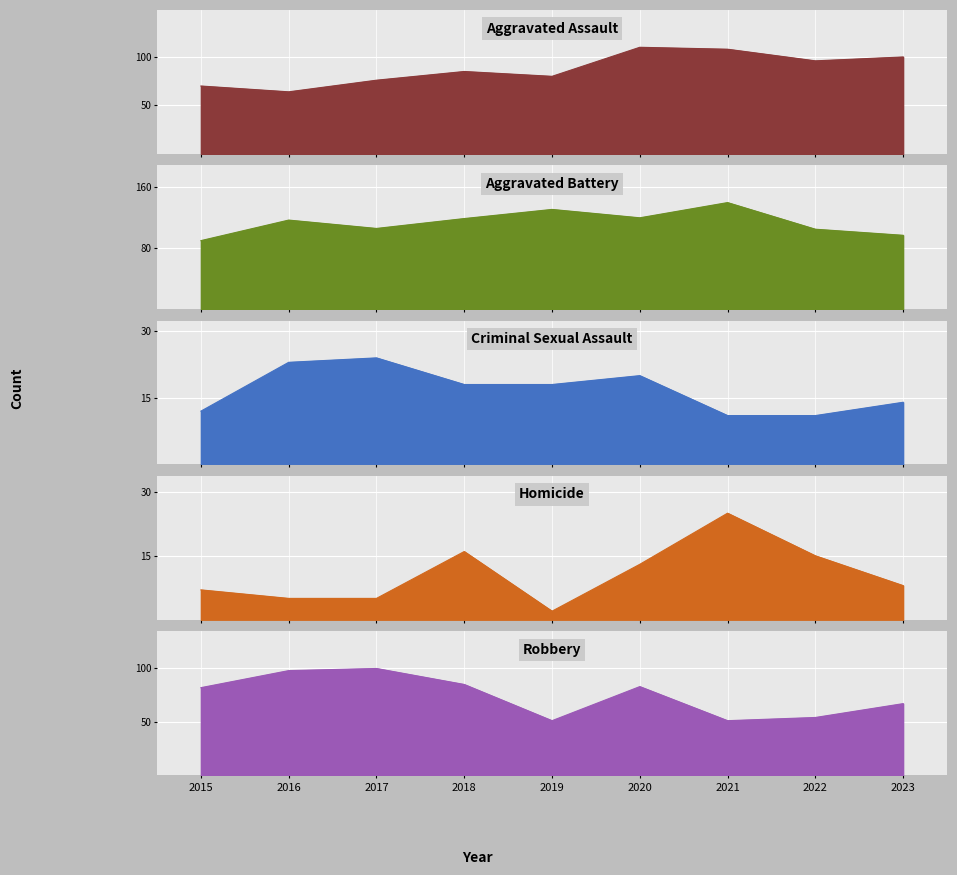

Where is the first local maximum for Homicide?

2018